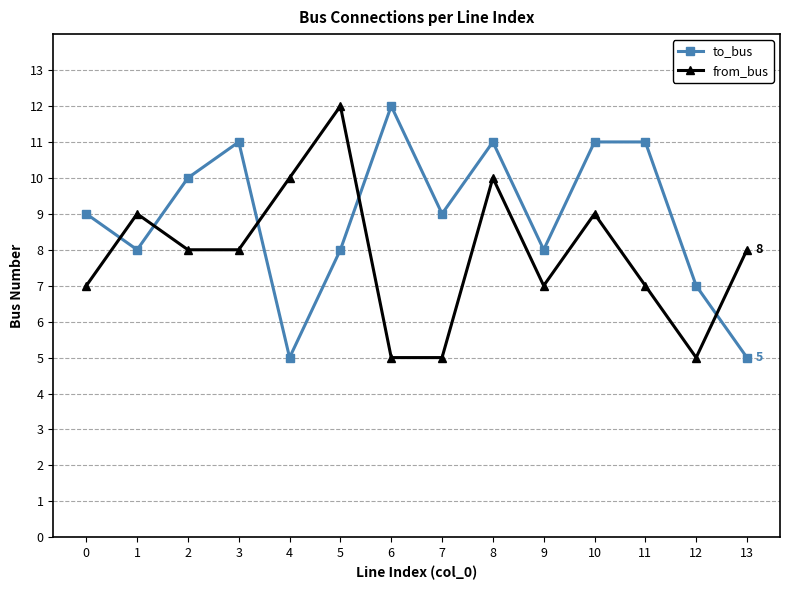

How many interior local valleys does the to_bus series have?

4